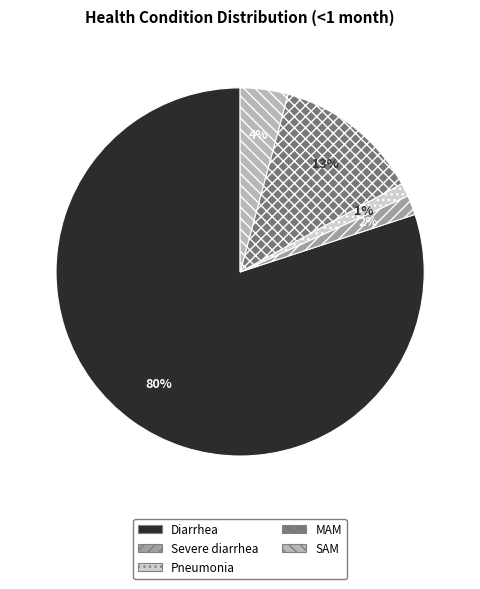

Is it true that Diarrhea is 69% of the pie?

False